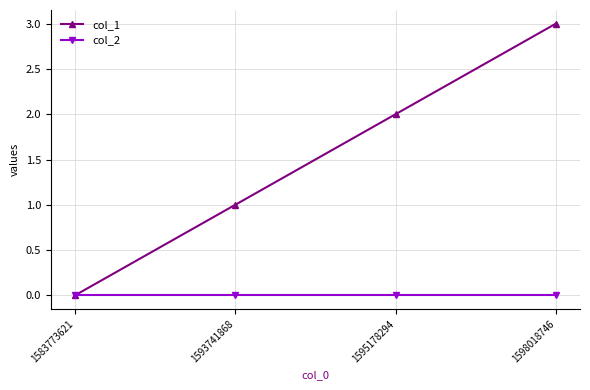

What is the total value across all series at 1593741868?

1